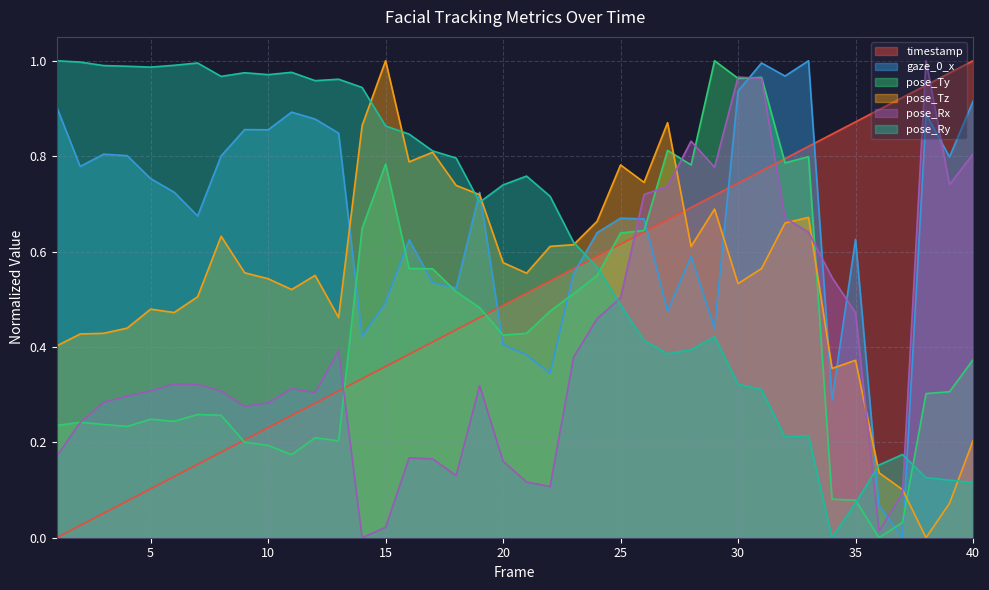

Which label corresponds to the smallest value in the chart?

1